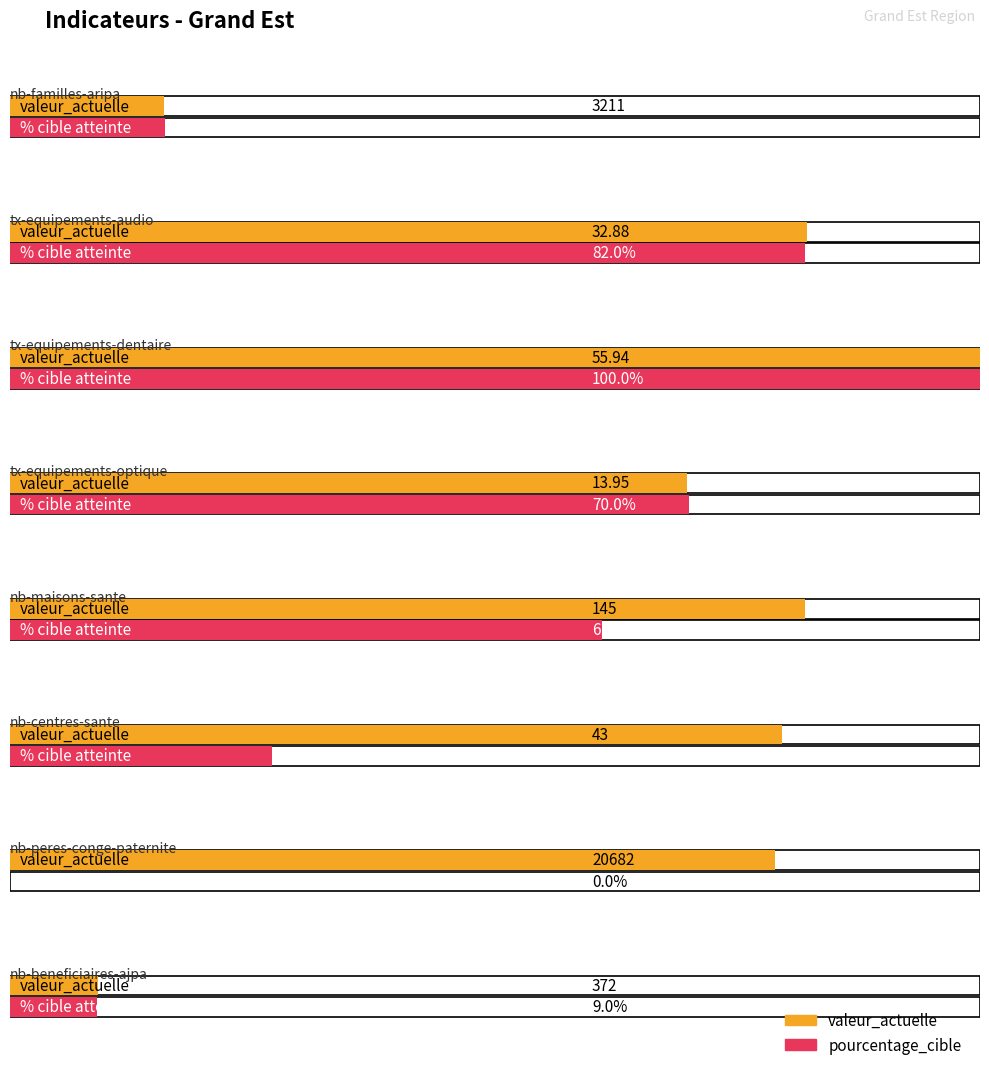

The value of pourcentage_cible at nb-peres-conge-paternite is -31.2. True or false?

False